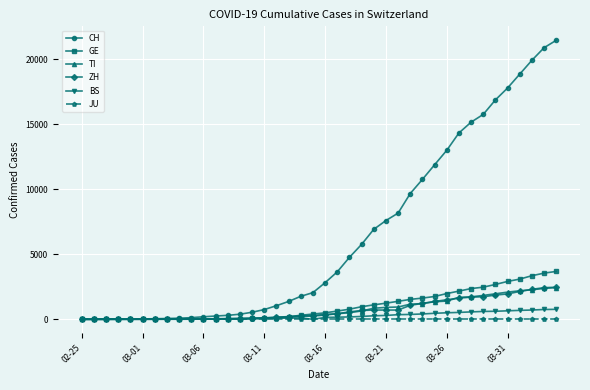

Which series has the widest spread of values?

CH